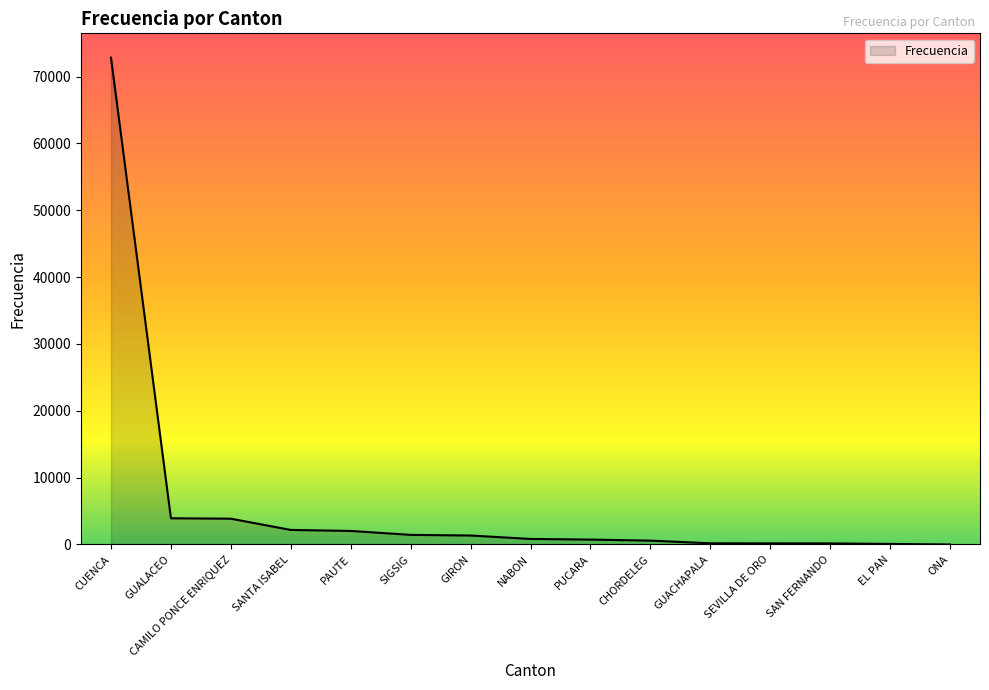

What is the change in value from GIRON to ONA?

-1342